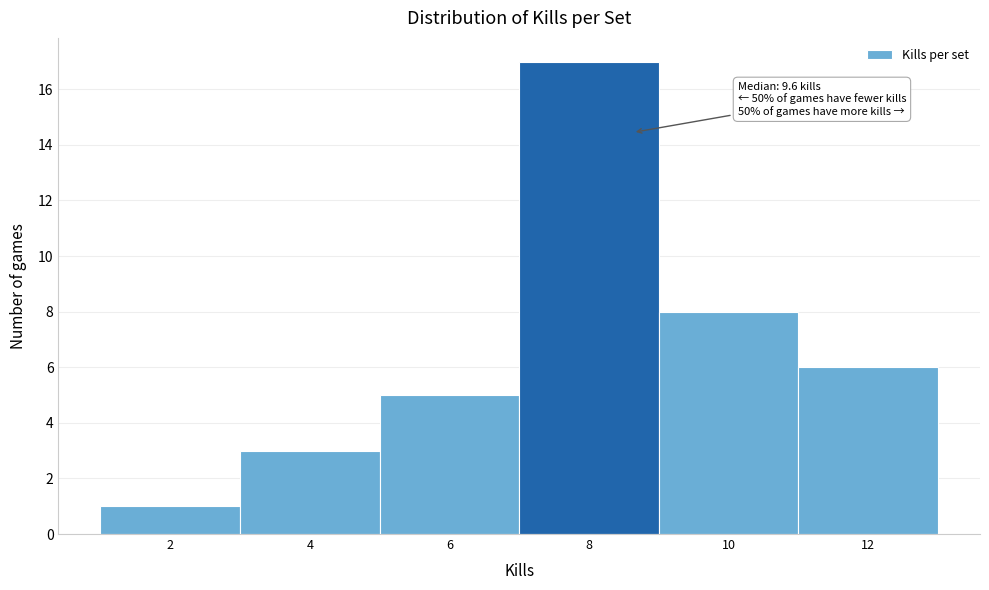

Reading left to right, list all the values displayed in this chart.

1	3	5	17	8	6